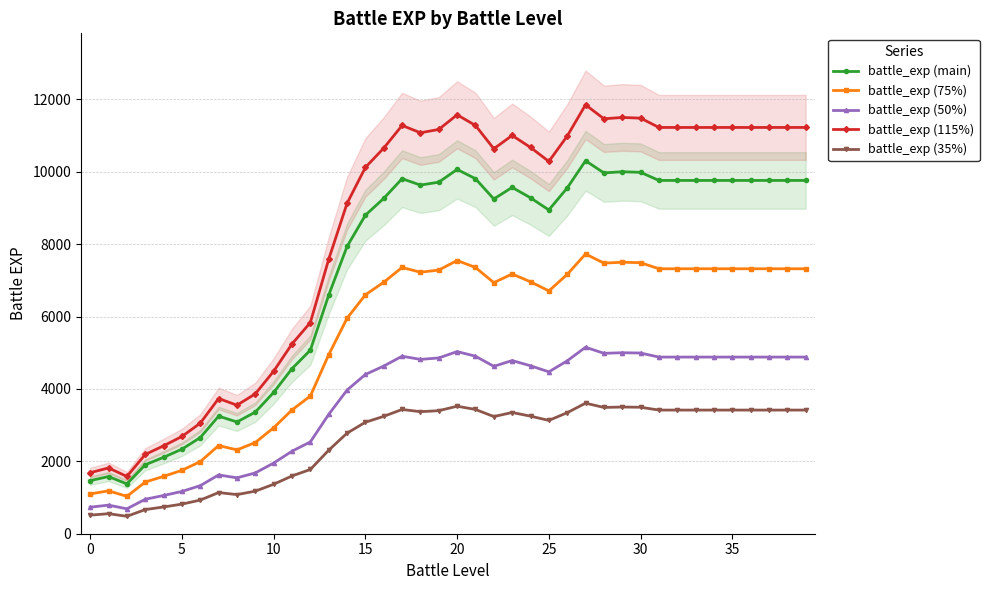

How many interior local valleys does the battle_exp (35%) series have?

6